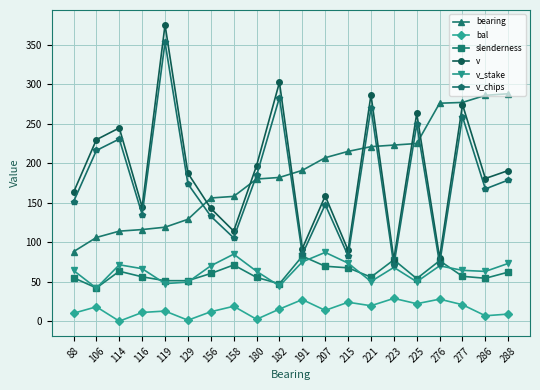

What is the spread (max minus min) of values at 119?

362.5